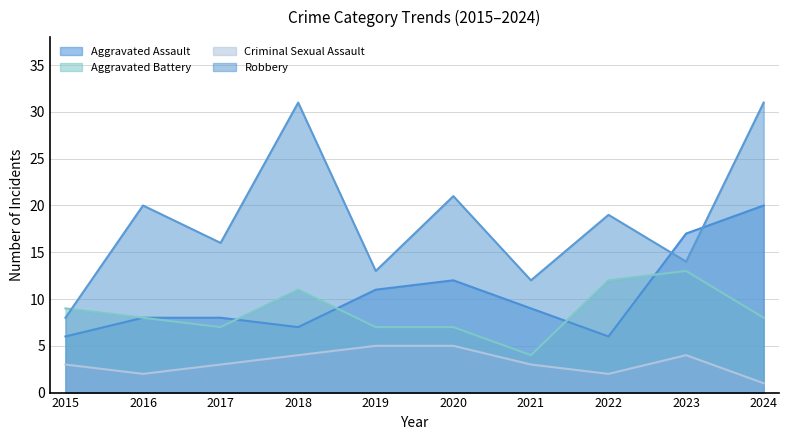

What is the value of the Aggravated Assault point at the 9th from the left?

17